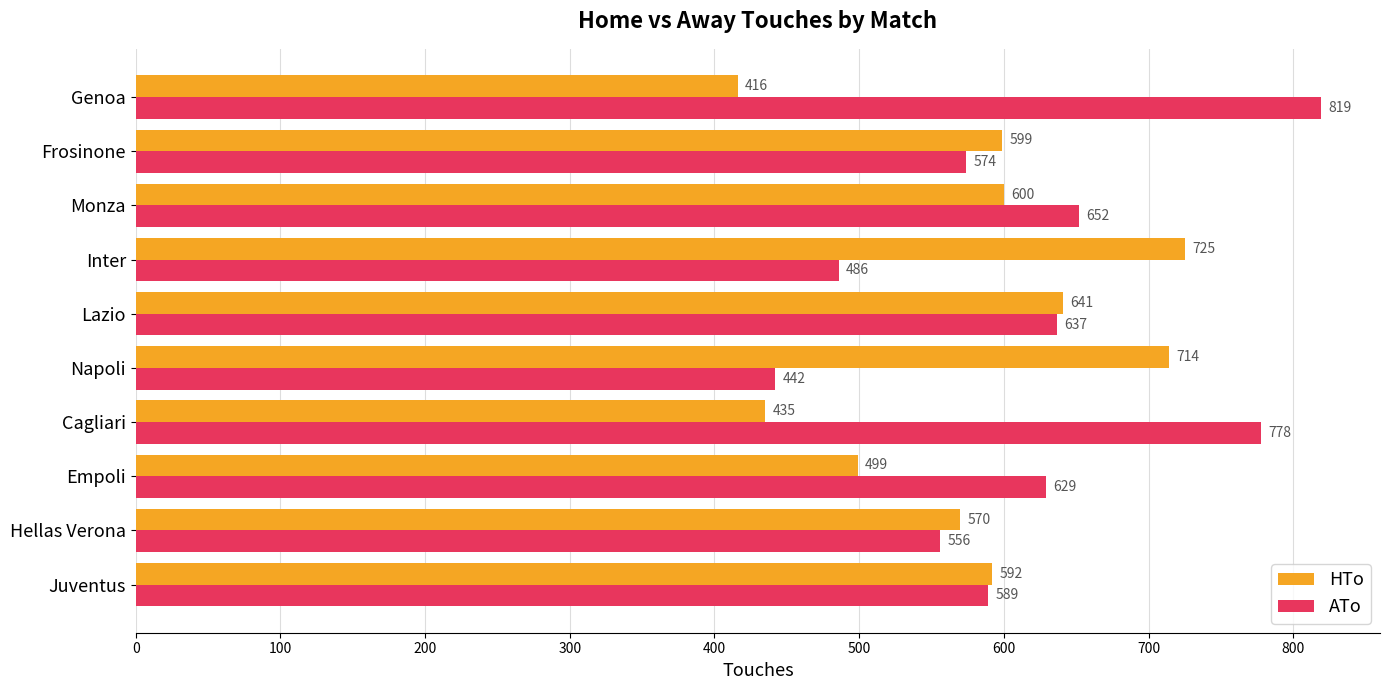

What is the total value across all series at Hellas Verona?

1126